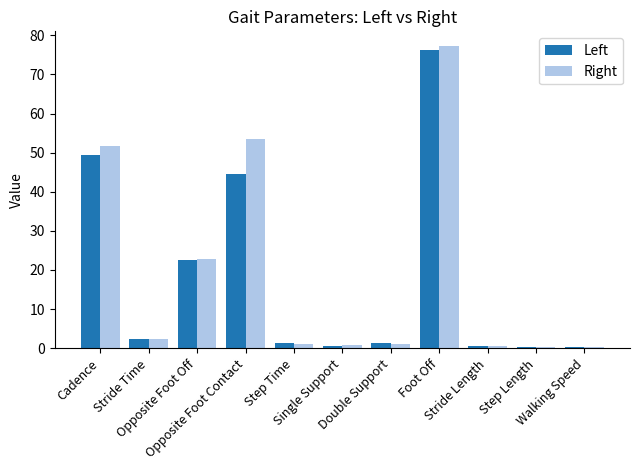

At which label is Right closest to 38?

Cadence